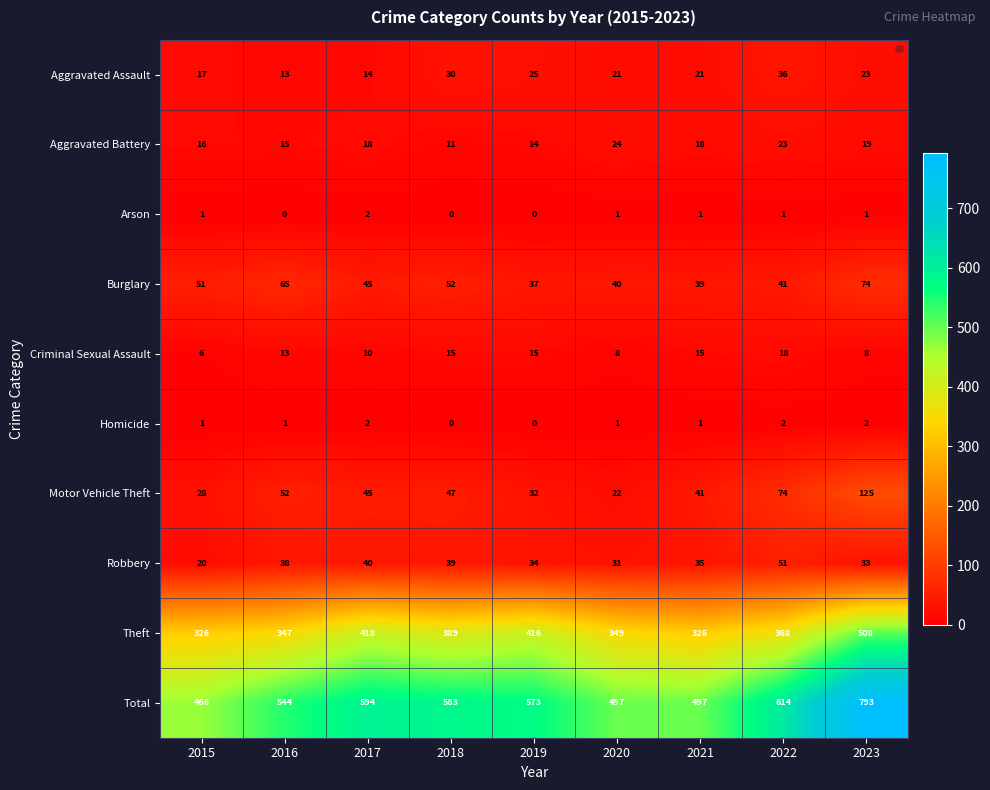

What is the spread (max minus min) of values at 2023?

792